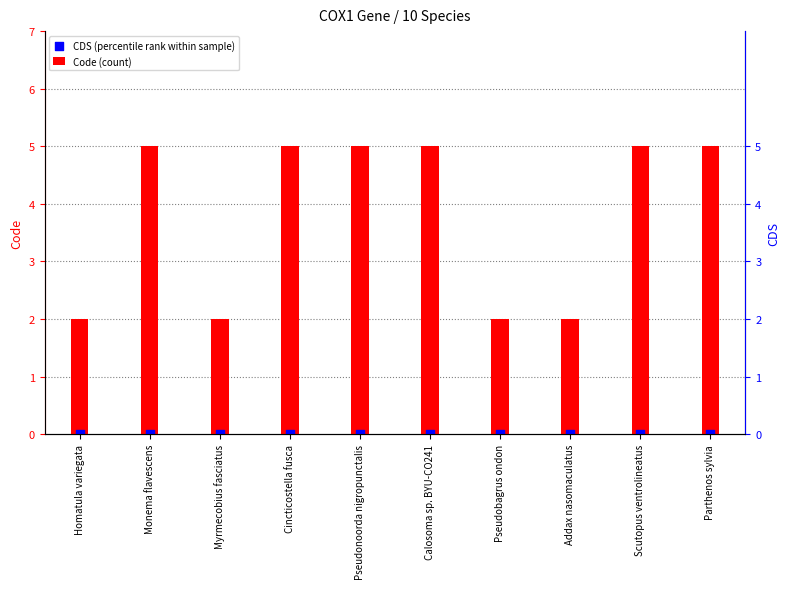

Which series contains the lowest Y value?

CDS (percentile rank within sample)